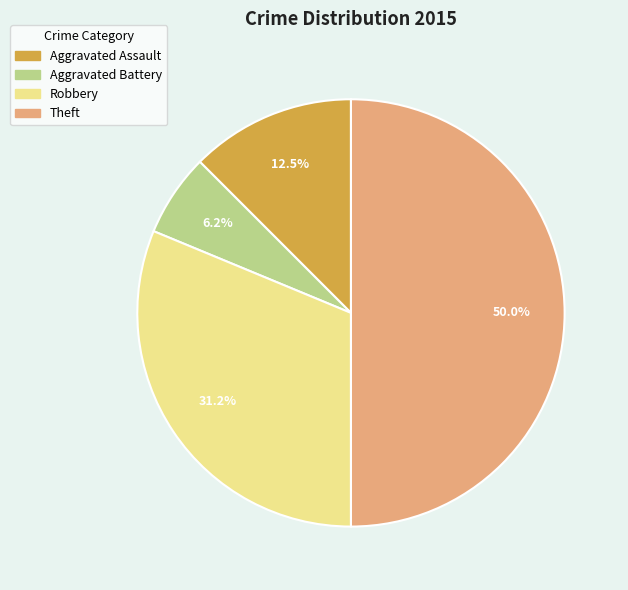

Does Aggravated Assault represent more than half of the total?

No